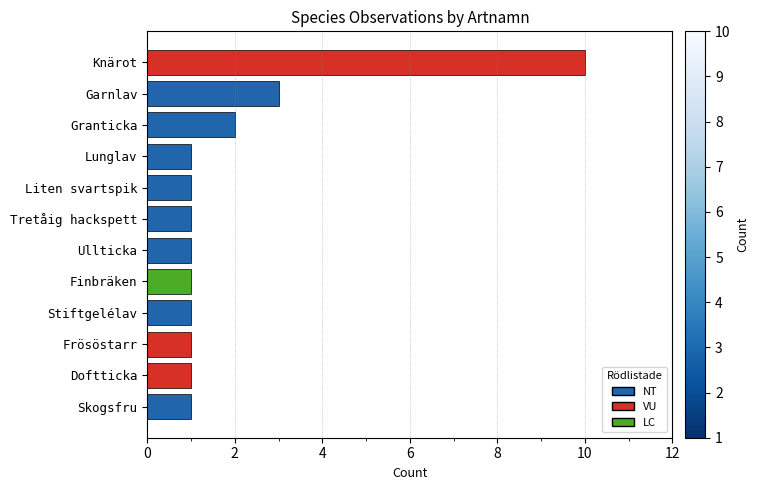

What is the sum of all values?

24